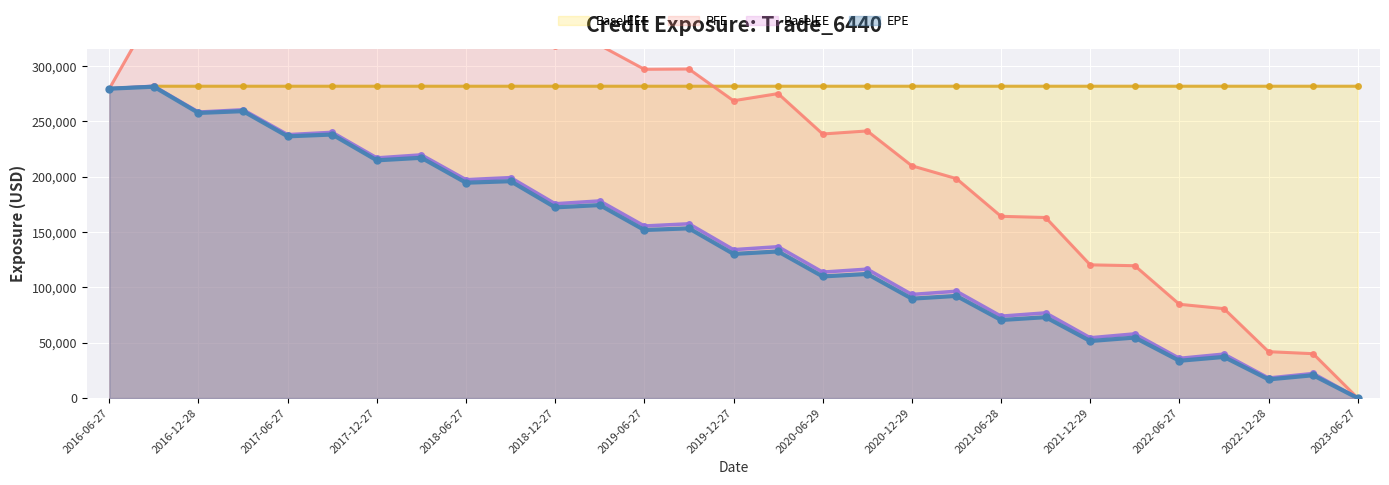

True or false: BaselEE and PFE cross at least once.

False